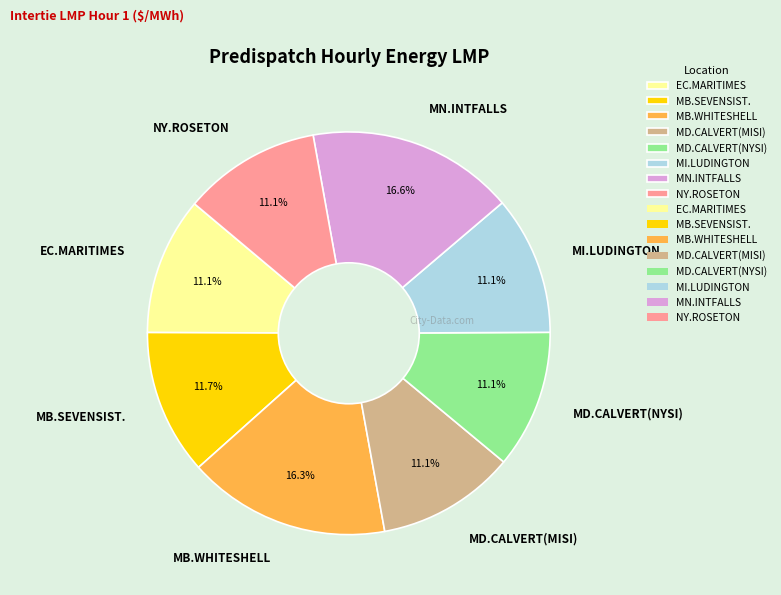

Combined, what portion of the pie is MD.CALVERT(NYSI) and EC.MARITIMES?

22.2%